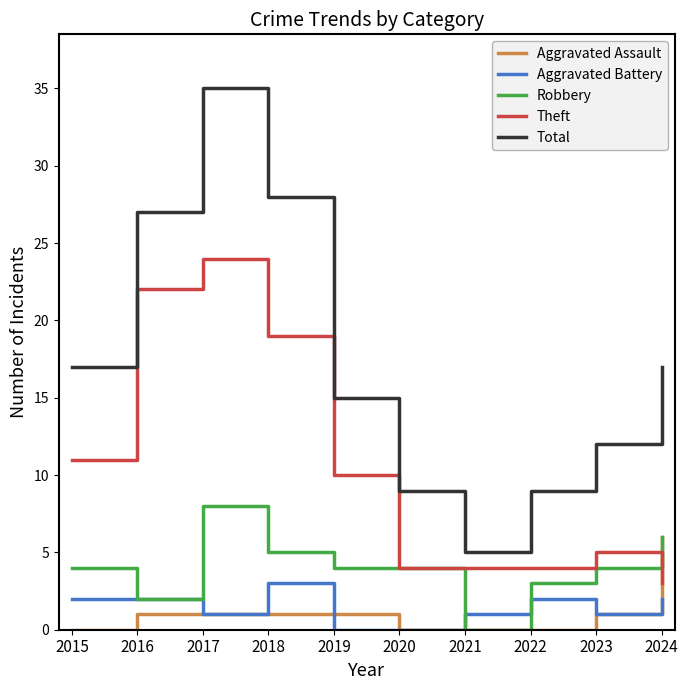

Reading left to right, extract all data points from this chart.

Aggravated Assault: 0	1	1	1	1	0	0	0	1	6
Aggravated Battery: 2	2	1	3	0	0	1	2	1	2
Robbery: 4	2	8	5	4	4	0	3	4	6
Theft: 11	22	24	19	10	4	4	4	5	3
Total: 17	27	35	28	15	9	5	9	12	17